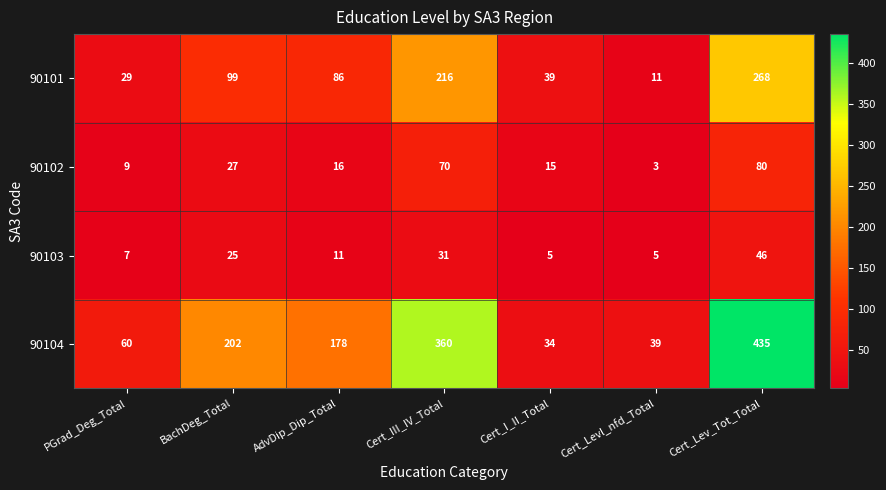

At Cert_III_IV_Total, list the series in order from smallest to largest.

90103, 90102, 90101, 90104